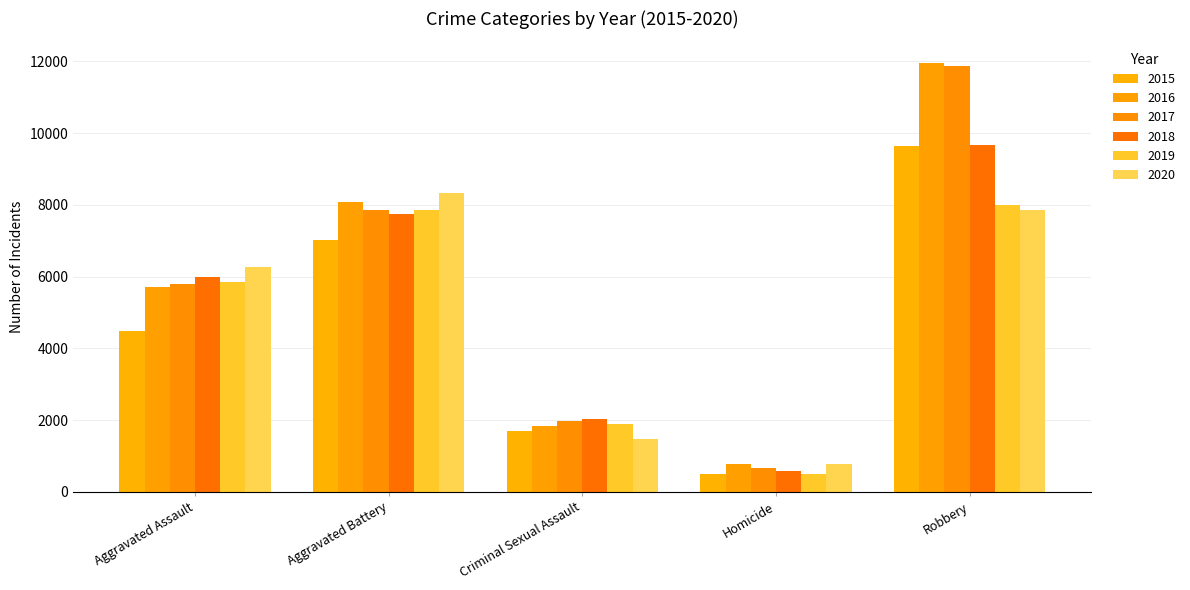

Where does the 2016 series first go above 5712?

Aggravated Battery